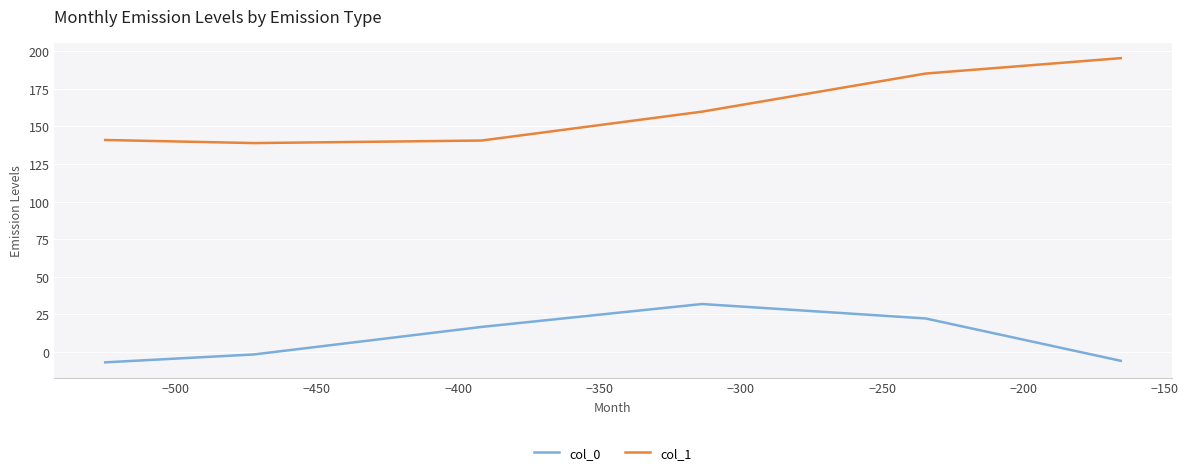

True or false: col_1 and col_0 cross at least once.

False